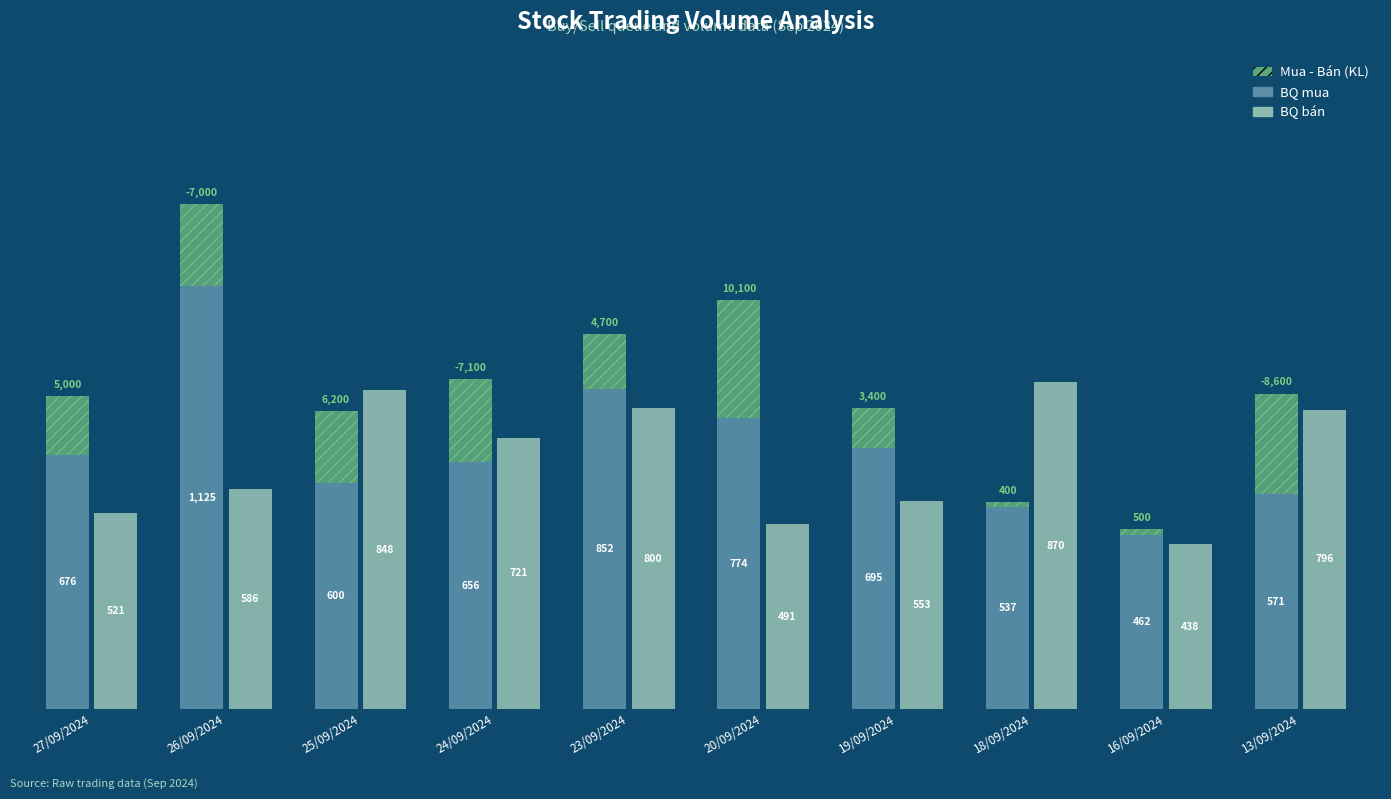

What is the minimum value for BQ mua?

462.0